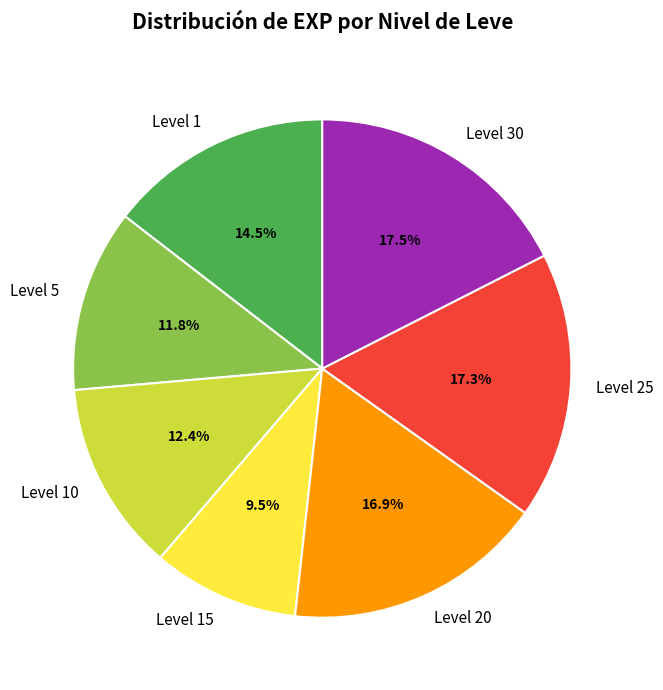

Which category has the smallest portion of the pie?

Level 15